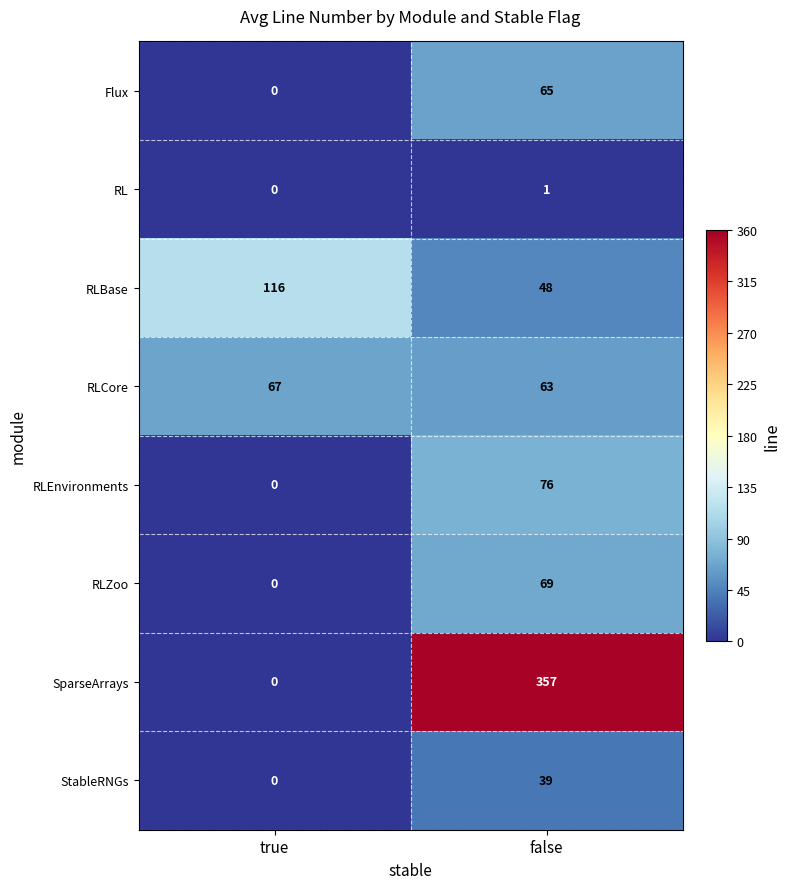

What is the sum of all RLEnvironments values?

76